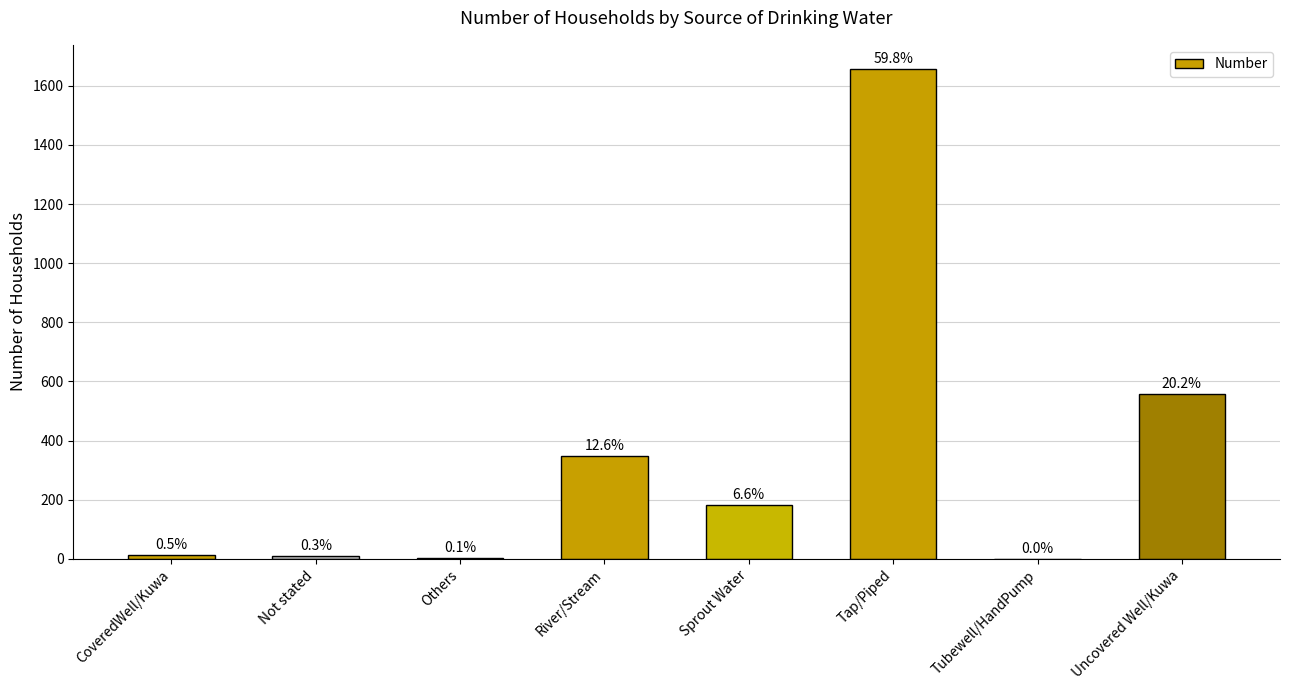

Are the bars grouped side by side (vs. stacked)?

No